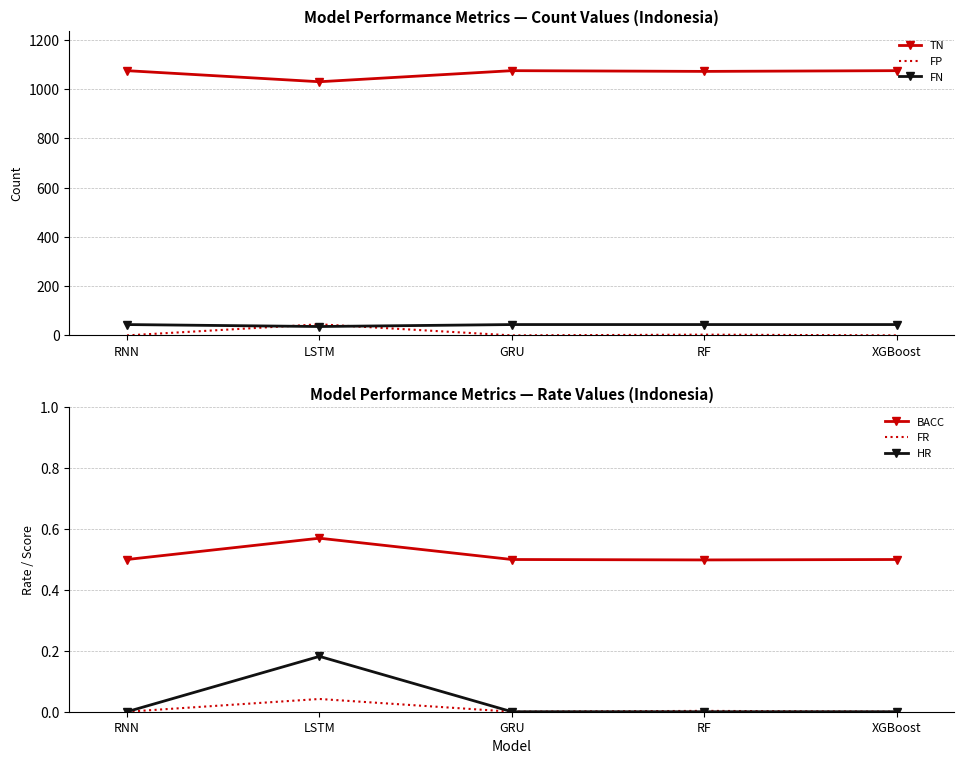

Where is the first local minimum for FN?

LSTM